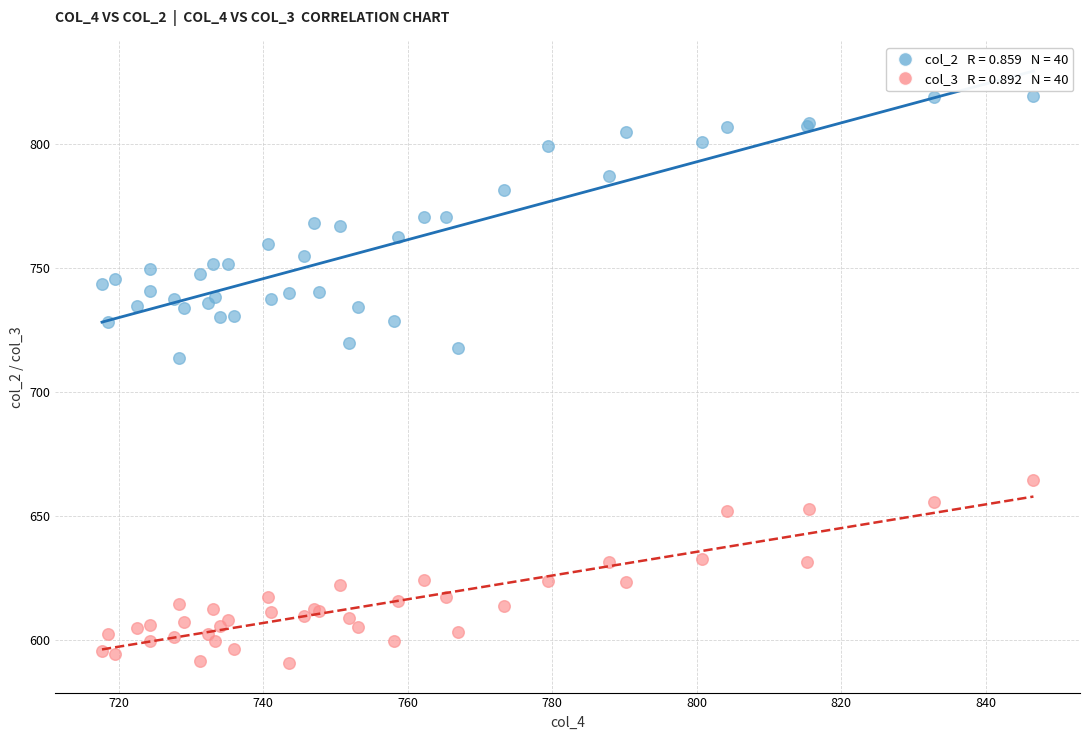

Across all series, what Y value is closest to 704?

713.4